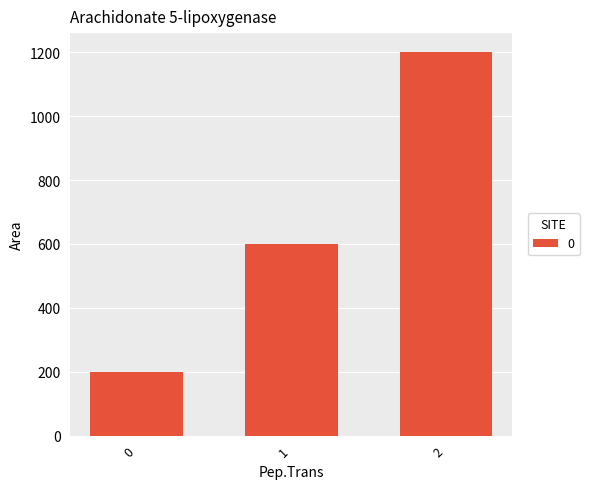

Does the chart contain any negative values?

No